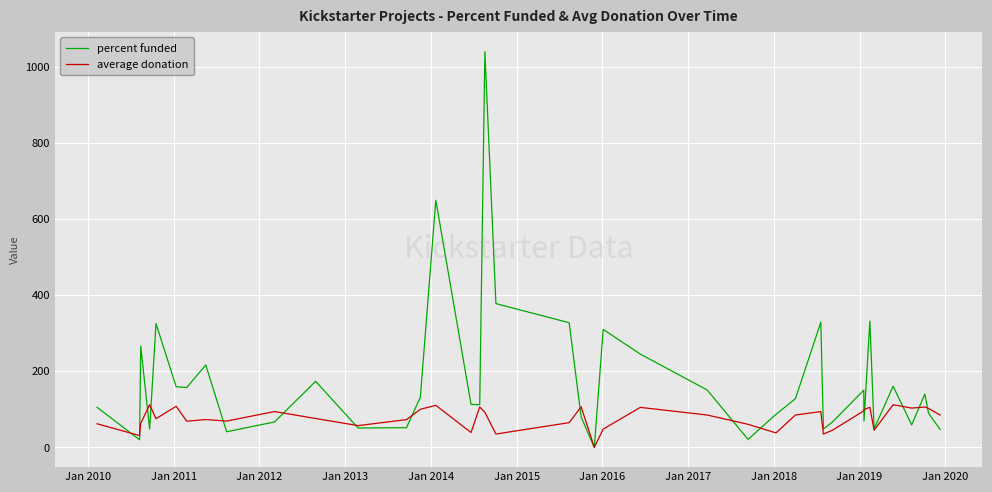

Which series has the largest total across all categories?

percent funded